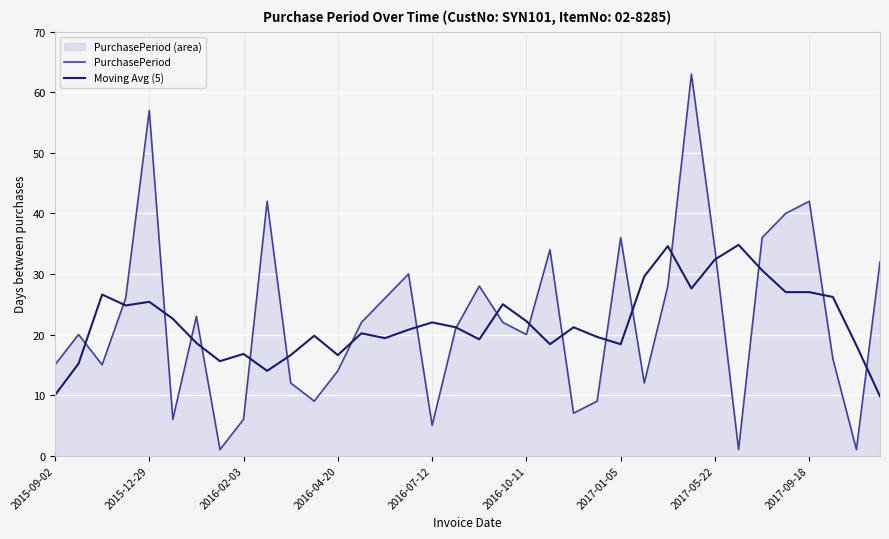

At which category is the sum across all series the highest?

27